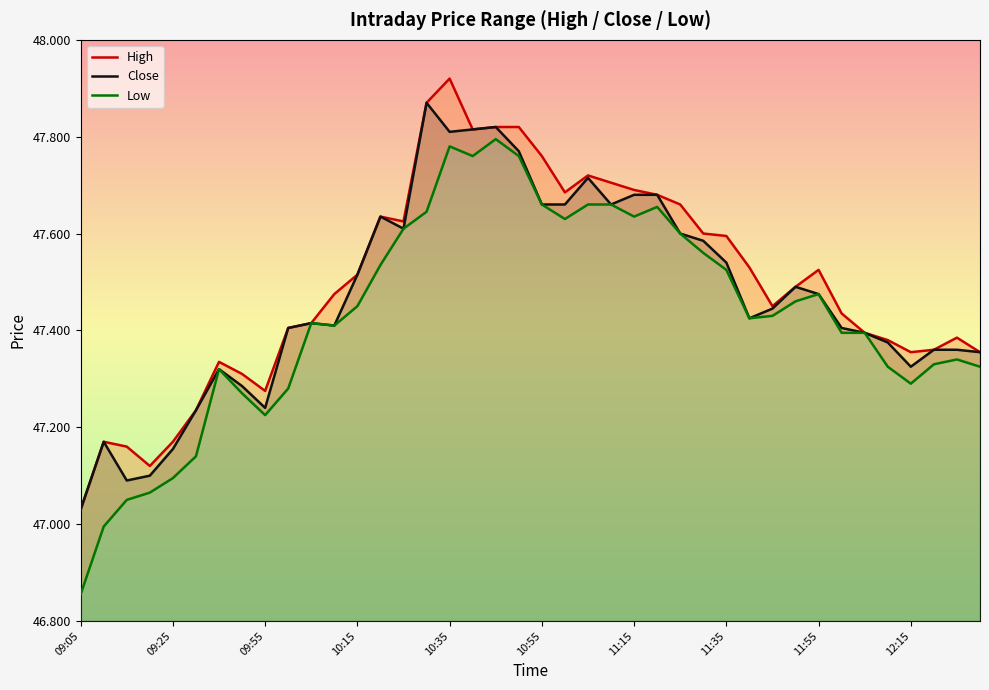

The Close series shows 23.6 at 11:15. True or false?

False